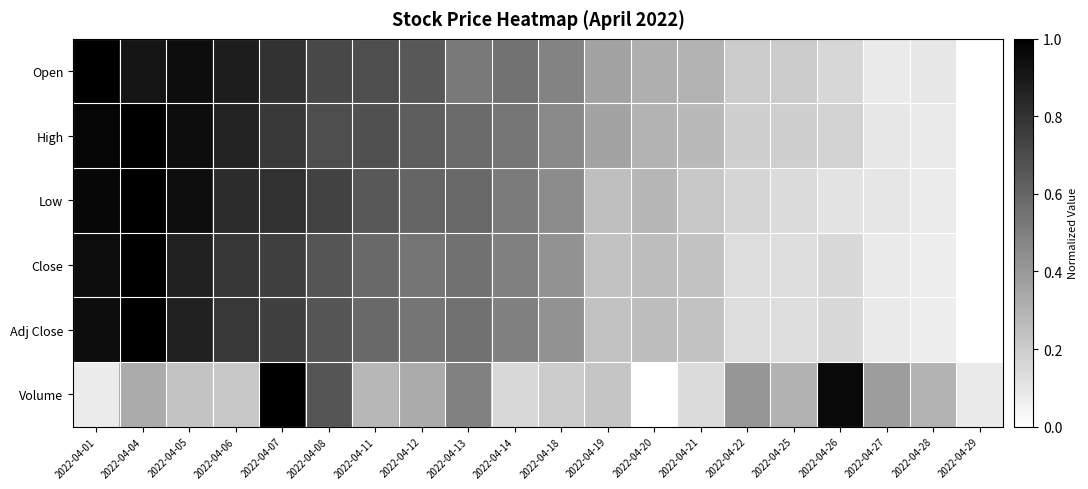

Reading left to right, what are all the values shown in this chart?

Open: 2022-04-01=1.0	2022-04-04=0.9	2022-04-05=0.9	2022-04-06=0.9	2022-04-07=0.8	2022-04-08=0.7	2022-04-11=0.7	2022-04-12=0.7	2022-04-13=0.5	2022-04-14=0.5	2022-04-18=0.5	2022-04-19=0.4	2022-04-20=0.3	2022-04-21=0.3	2022-04-22=0.2	2022-04-25=0.2	2022-04-26=0.2	2022-04-27=0.1	2022-04-28=0.1	2022-04-29=0.0
High: 2022-04-01=1.0	2022-04-04=1.0	2022-04-05=0.9	2022-04-06=0.9	2022-04-07=0.8	2022-04-08=0.7	2022-04-11=0.7	2022-04-12=0.6	2022-04-13=0.6	2022-04-14=0.5	2022-04-18=0.5	2022-04-19=0.4	2022-04-20=0.3	2022-04-21=0.3	2022-04-22=0.2	2022-04-25=0.2	2022-04-26=0.2	2022-04-27=0.1	2022-04-28=0.1	2022-04-29=0.0
Low: 2022-04-01=1.0	2022-04-04=1.0	2022-04-05=0.9	2022-04-06=0.8	2022-04-07=0.8	2022-04-08=0.7	2022-04-11=0.7	2022-04-12=0.6	2022-04-13=0.6	2022-04-14=0.5	2022-04-18=0.5	2022-04-19=0.3	2022-04-20=0.3	2022-04-21=0.2	2022-04-22=0.2	2022-04-25=0.1	2022-04-26=0.1	2022-04-27=0.1	2022-04-28=0.1	2022-04-29=0.0
Close: 2022-04-01=0.9	2022-04-04=1.0	2022-04-05=0.9	2022-04-06=0.8	2022-04-07=0.8	2022-04-08=0.7	2022-04-11=0.6	2022-04-12=0.5	2022-04-13=0.6	2022-04-14=0.5	2022-04-18=0.4	2022-04-19=0.2	2022-04-20=0.3	2022-04-21=0.2	2022-04-22=0.1	2022-04-25=0.1	2022-04-26=0.2	2022-04-27=0.1	2022-04-28=0.1	2022-04-29=0.0
Adj Close: 2022-04-01=0.9	2022-04-04=1.0	2022-04-05=0.9	2022-04-06=0.8	2022-04-07=0.7	2022-04-08=0.7	2022-04-11=0.6	2022-04-12=0.5	2022-04-13=0.6	2022-04-14=0.5	2022-04-18=0.4	2022-04-19=0.2	2022-04-20=0.3	2022-04-21=0.2	2022-04-22=0.1	2022-04-25=0.1	2022-04-26=0.2	2022-04-27=0.1	2022-04-28=0.1	2022-04-29=0.0
Volume: 2022-04-01=0.1	2022-04-04=0.3	2022-04-05=0.2	2022-04-06=0.2	2022-04-07=1.0	2022-04-08=0.7	2022-04-11=0.3	2022-04-12=0.3	2022-04-13=0.5	2022-04-14=0.2	2022-04-18=0.2	2022-04-19=0.2	2022-04-20=0.0	2022-04-21=0.1	2022-04-22=0.4	2022-04-25=0.3	2022-04-26=1.0	2022-04-27=0.4	2022-04-28=0.3	2022-04-29=0.1